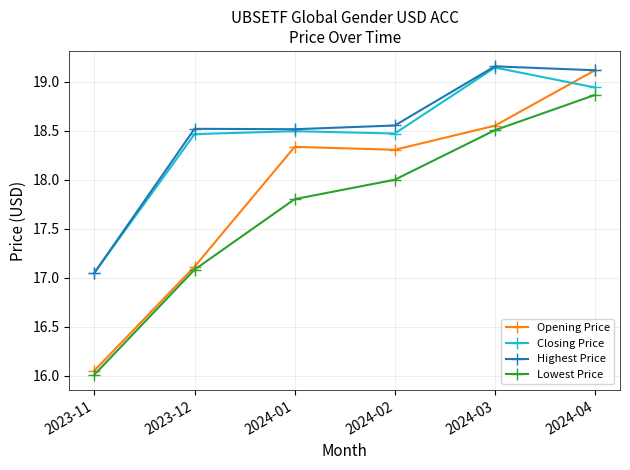

At which category is the sum across all series the highest?

2024-04